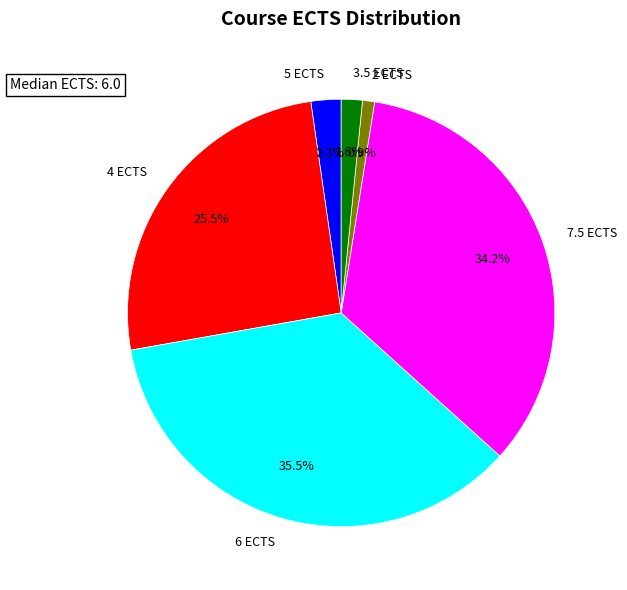

Which slice is the smallest?

2 ECTS